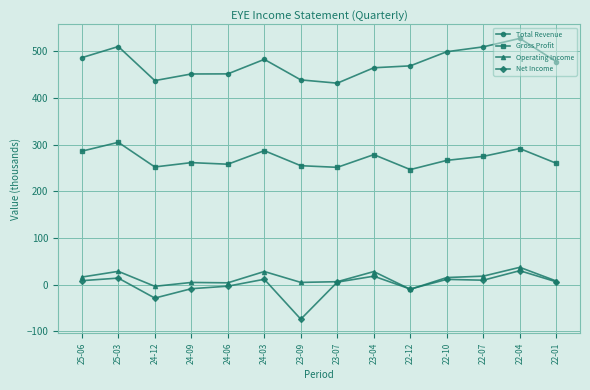

Does the chart display data point markers on the line(s)?

Yes